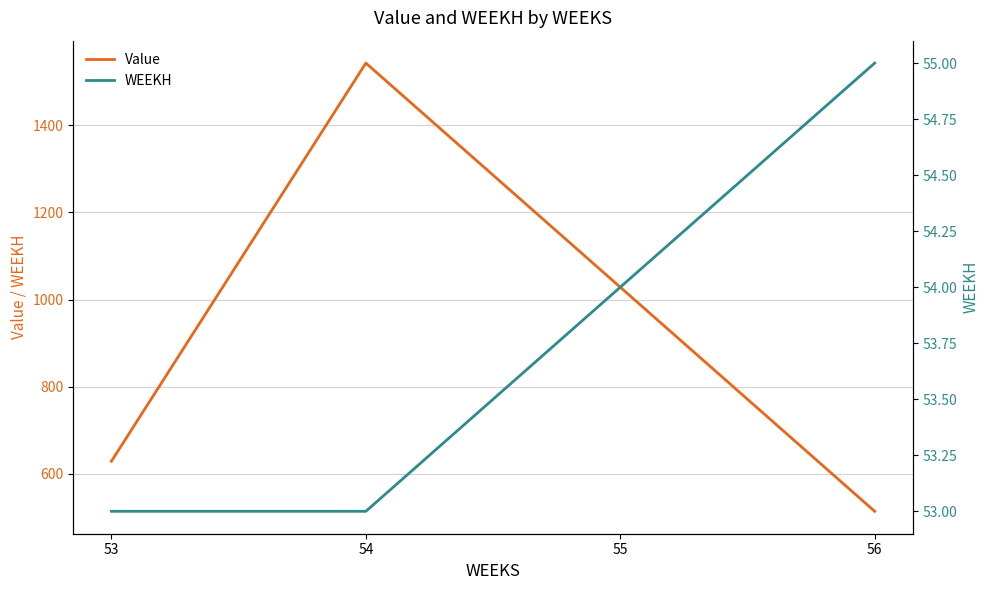

Reading left to right, extract all data points from this chart.

Value: 53=629.1	54=1542.6	55=1028.4	56=514.2
WEEKH: 53=53.0	54=53.0	55=54.0	56=55.0